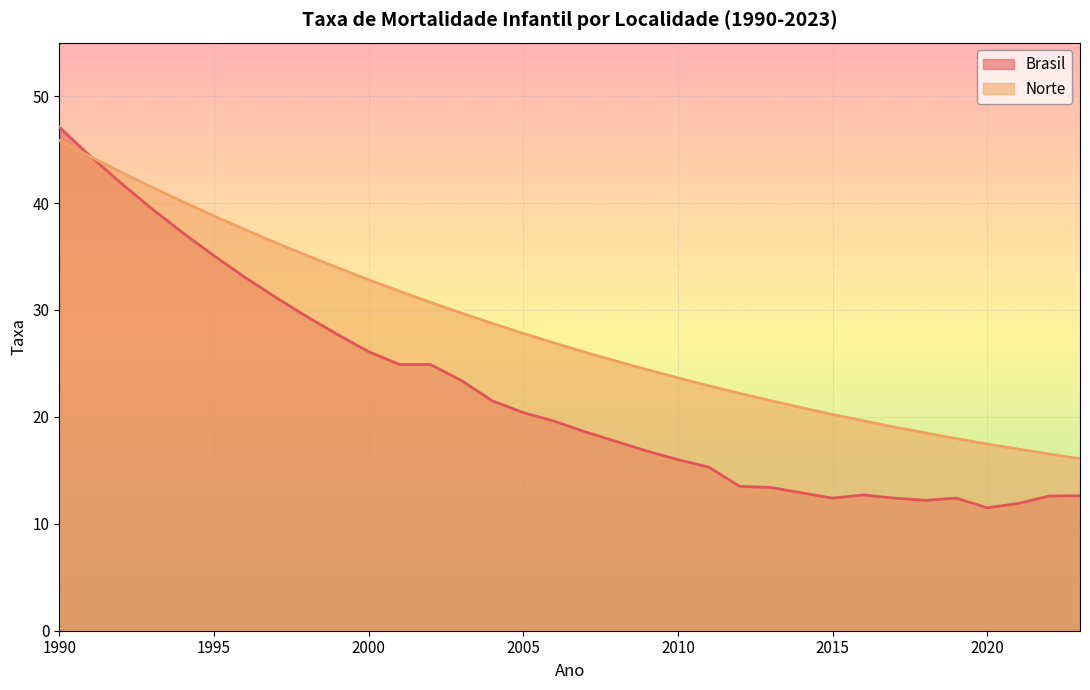

Where is the first local minimum for Brasil?

2015